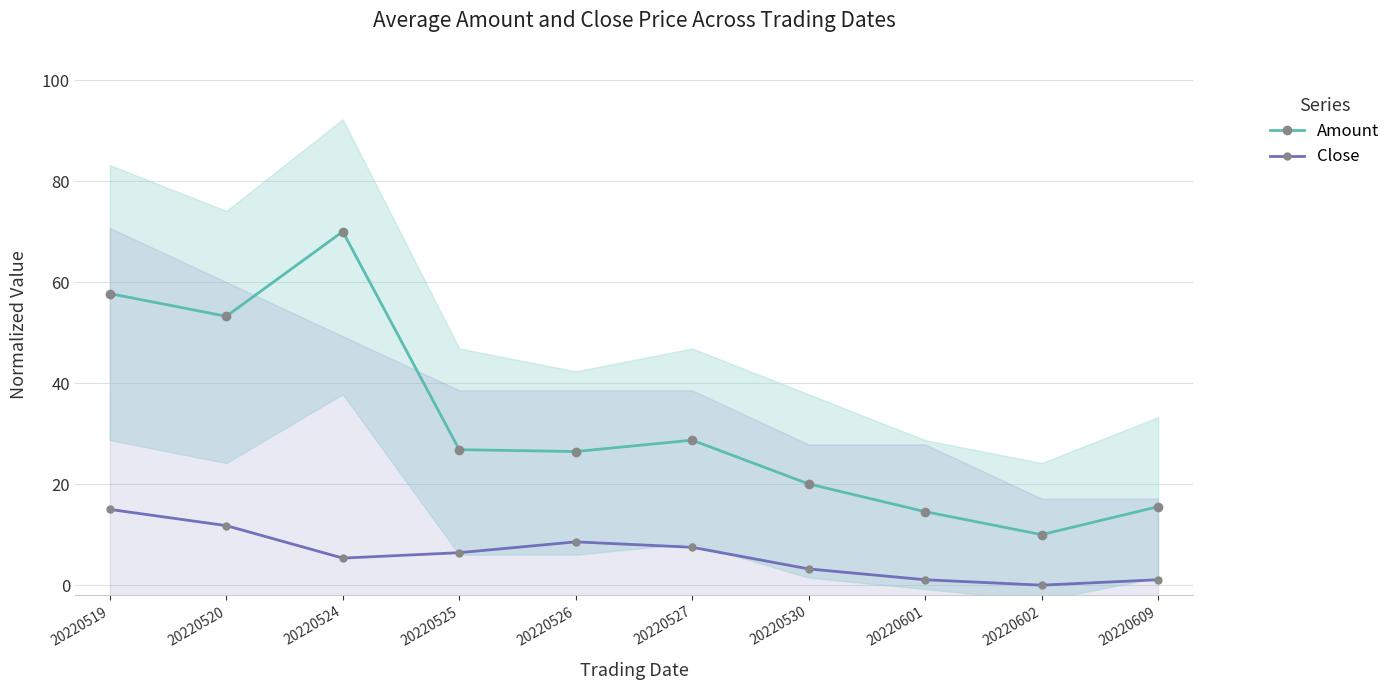

Which series changed the most between 20220520 and 20220601?

Amount